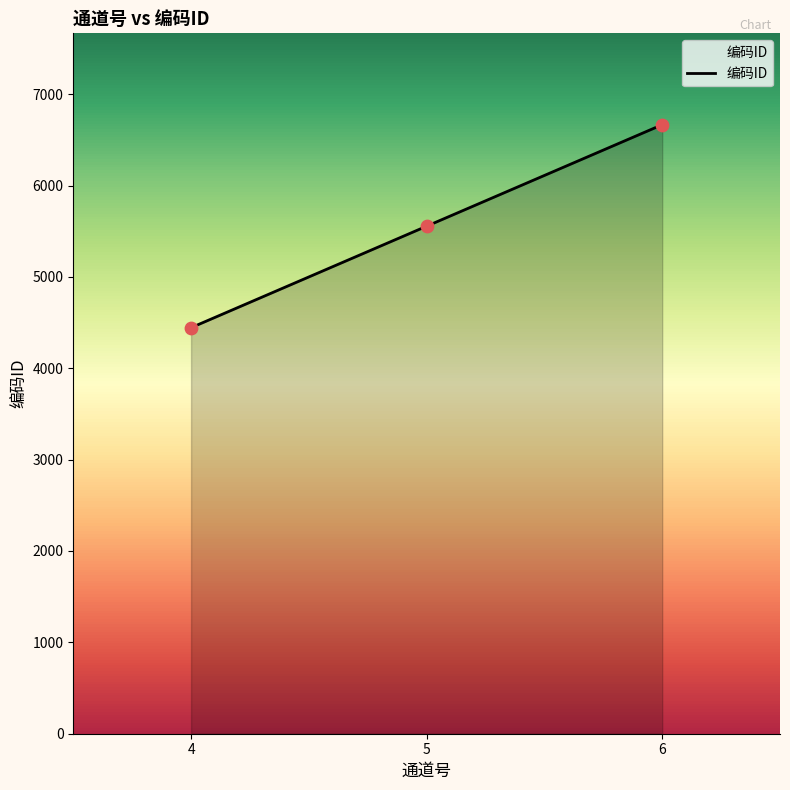

What is the change in value from 5 to 6?

+1111